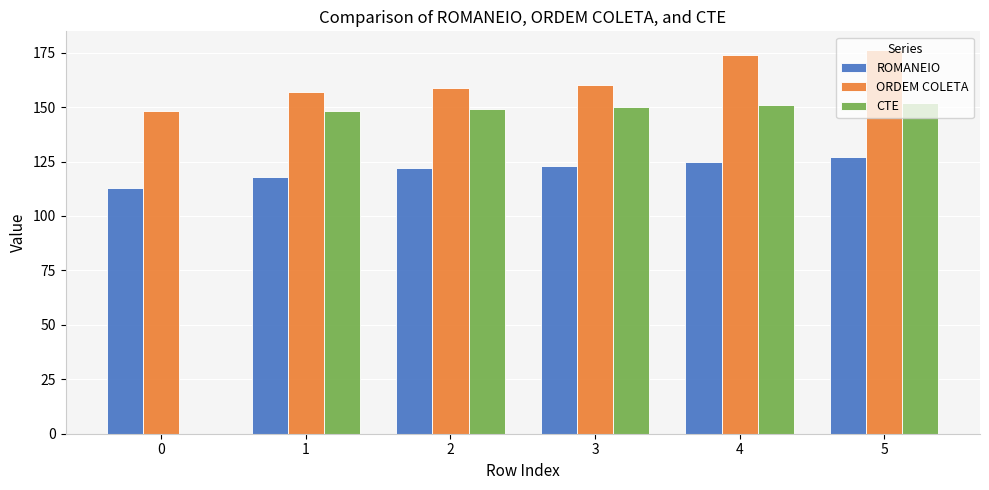

How many ROMANEIO values are between 118 and 125?

4